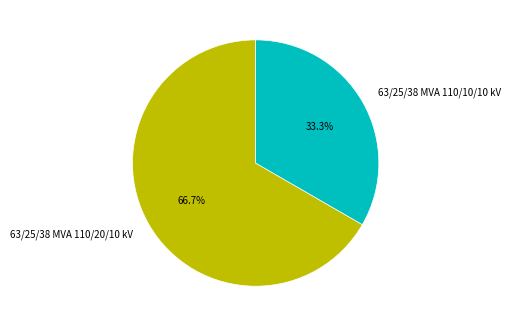

To the nearest percent, what percentage of the pie is 63/25/38 MVA 110/10/10 kV?

33%